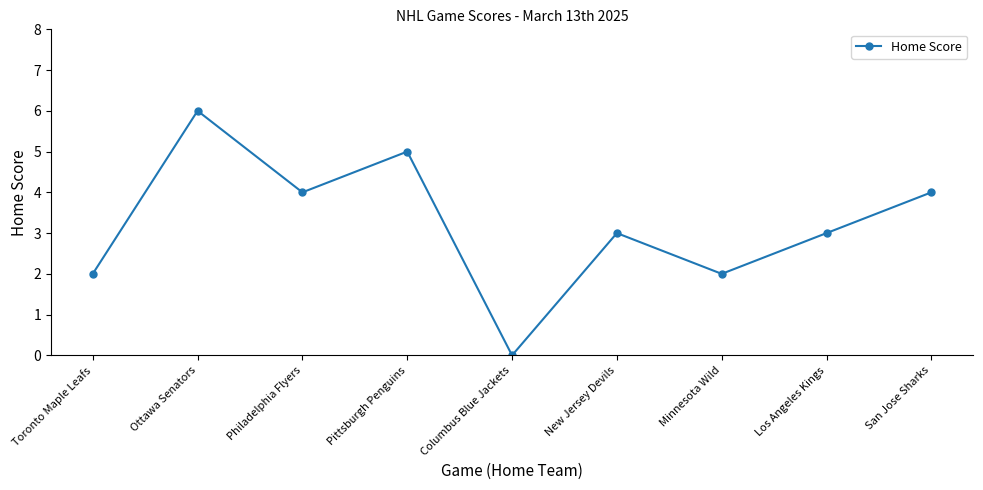

How many series are shown in this chart?

1